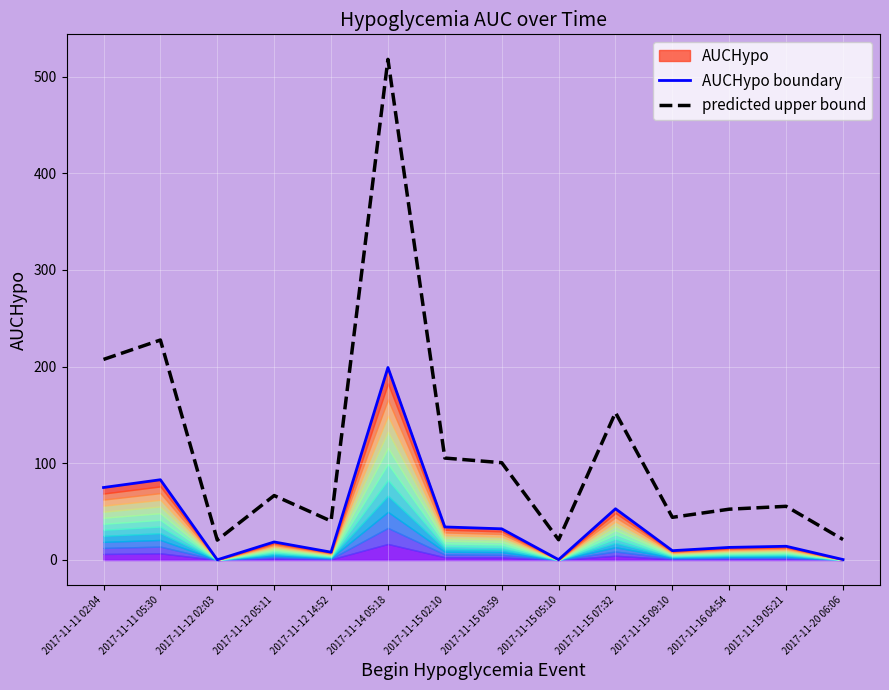

True or false: AUCHypo boundary and predicted upper bound cross at least once.

False